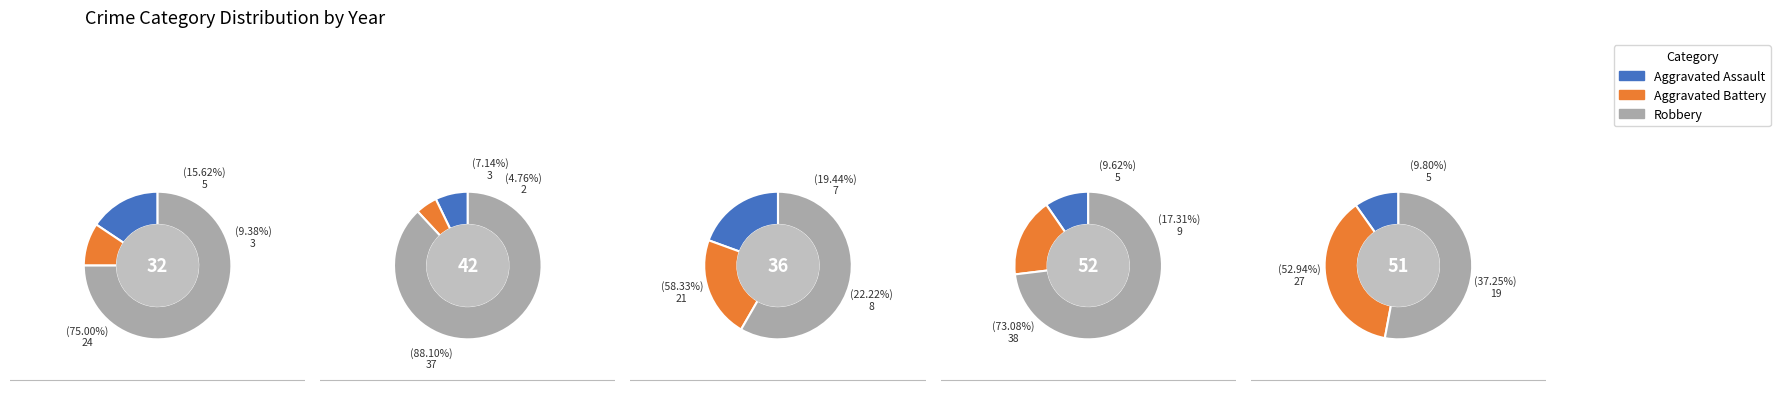

What is the largest slice in the pie chart?

Robbery